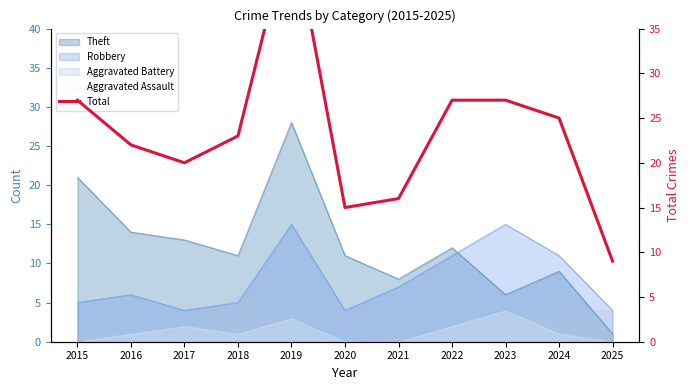

Is it true that the value at 2020 is 15?

True